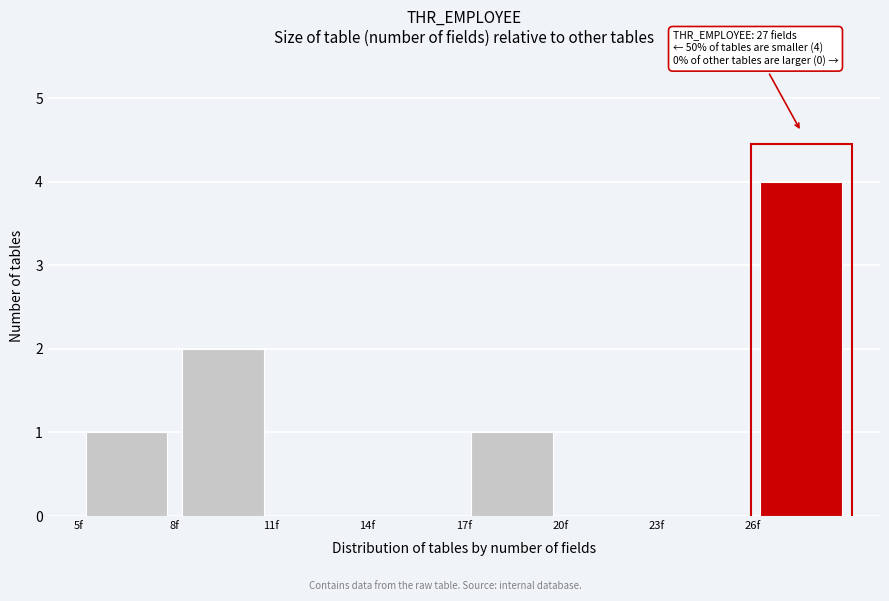

Over which range of the x-axis is the bar tallest?

26 to 29